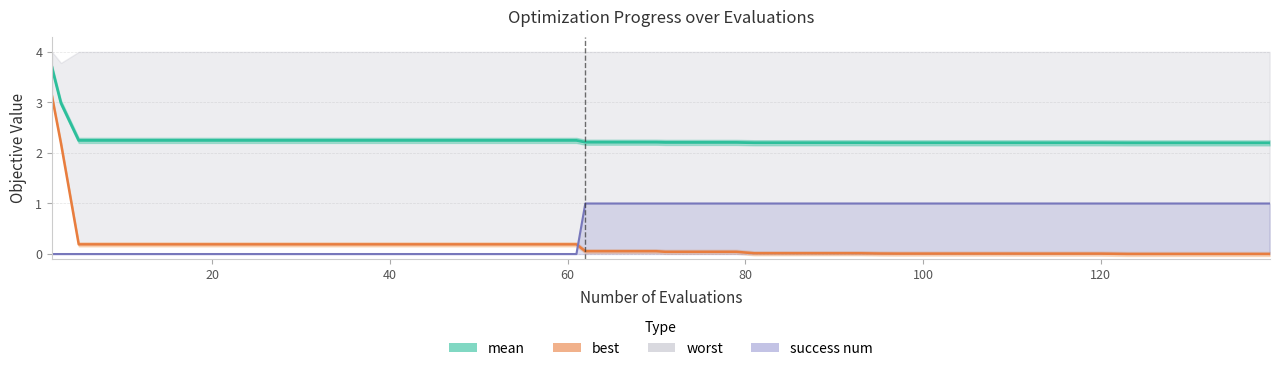

What is the value of the best point at the 12th from the left?

0.2